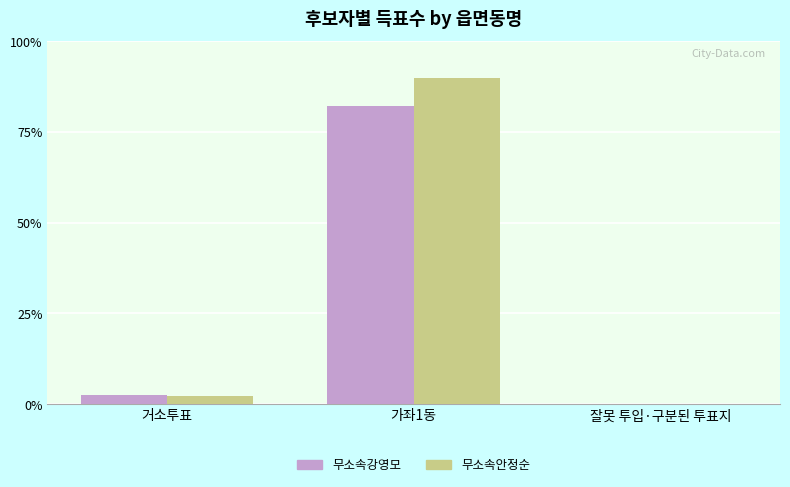

At 거소투표, list the series in order from largest to smallest.

무소속강영모, 무소속안정순